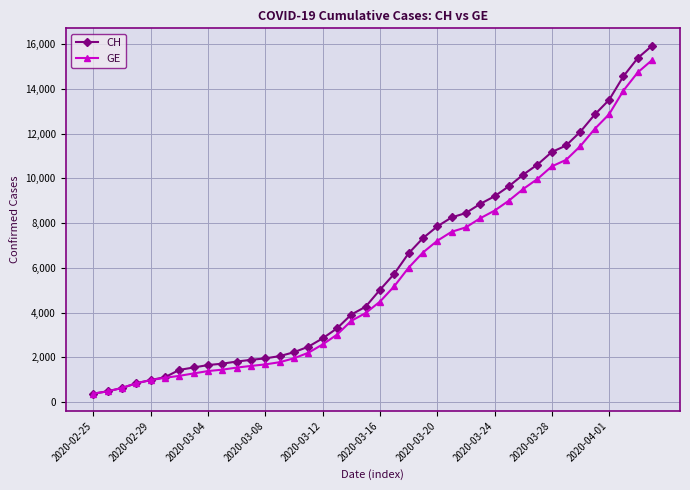

What is the maximum value shown in the chart?

15926